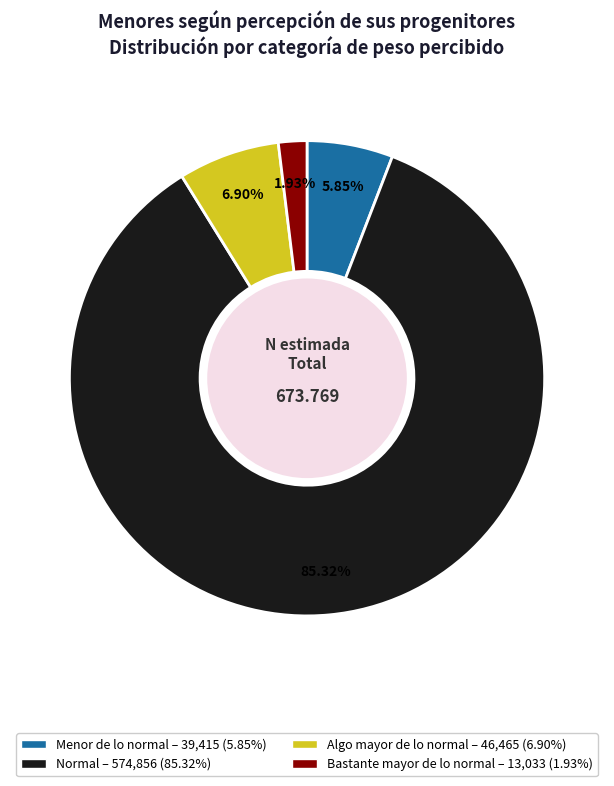

To the nearest percent, what is the combined percentage of Bastante mayor de lo normal and Algo mayor de lo normal?

9%